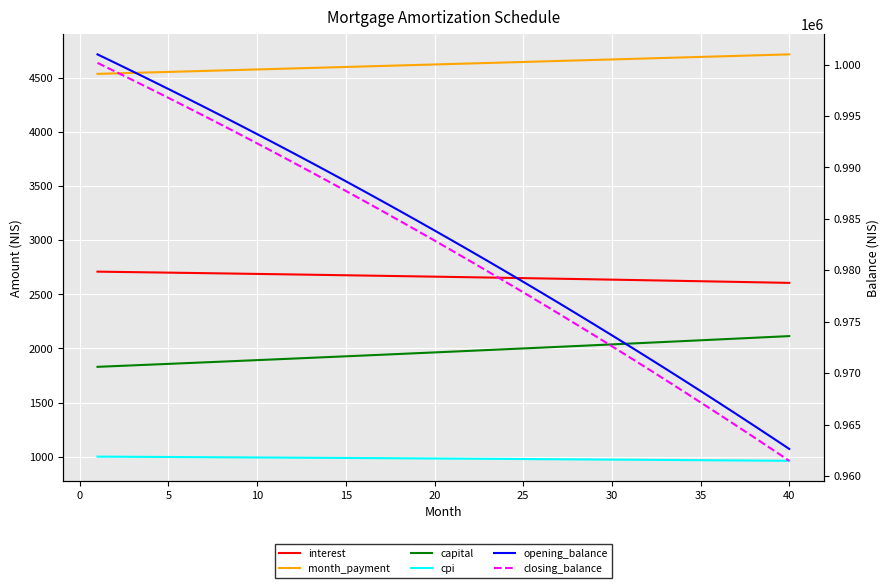

True or false: opening_balance and cpi cross at least once.

False